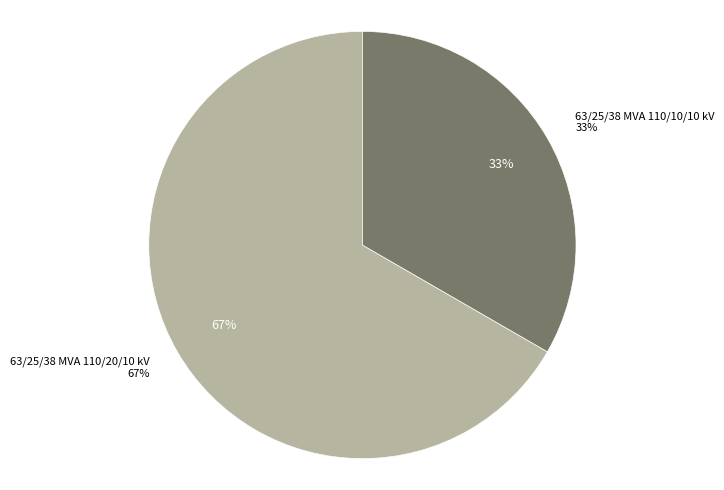

To the nearest percent, what percentage of the pie is 63/25/38 MVA 110/10/10 kV?

33%